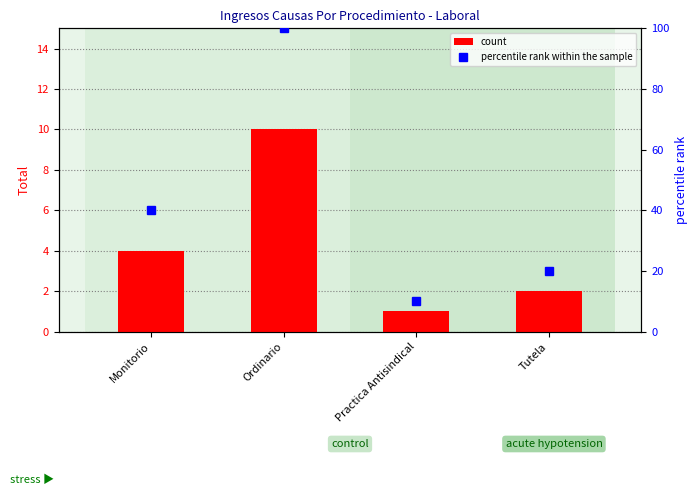

Between Practica Antisindical and Ordinario, which is larger?

Ordinario